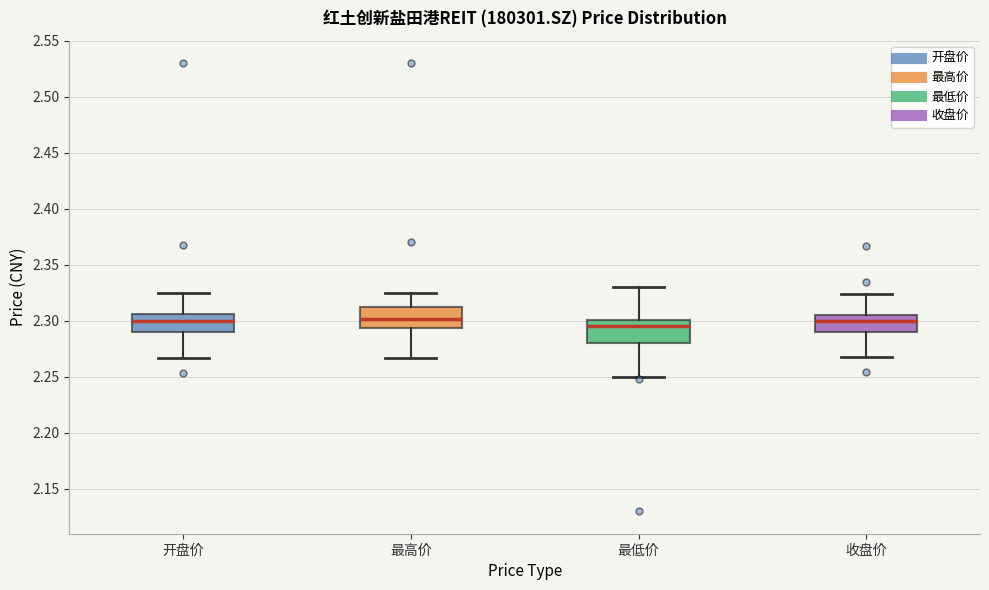

Where does the lower whisker of the box for 收盘价 end on the y-axis? The values are not printed on the chart, so give them approximately, as read against the axis.

2.270